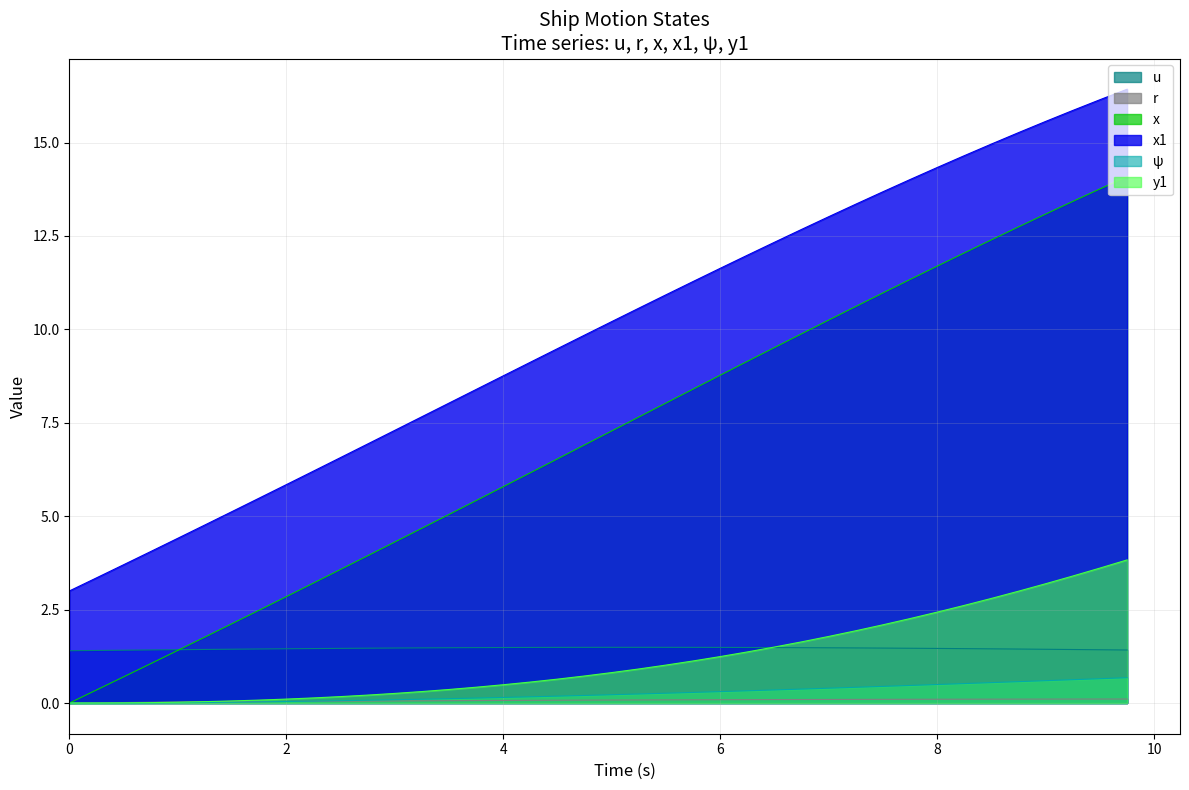

True or false: u and y1 intersect in this chart.

True